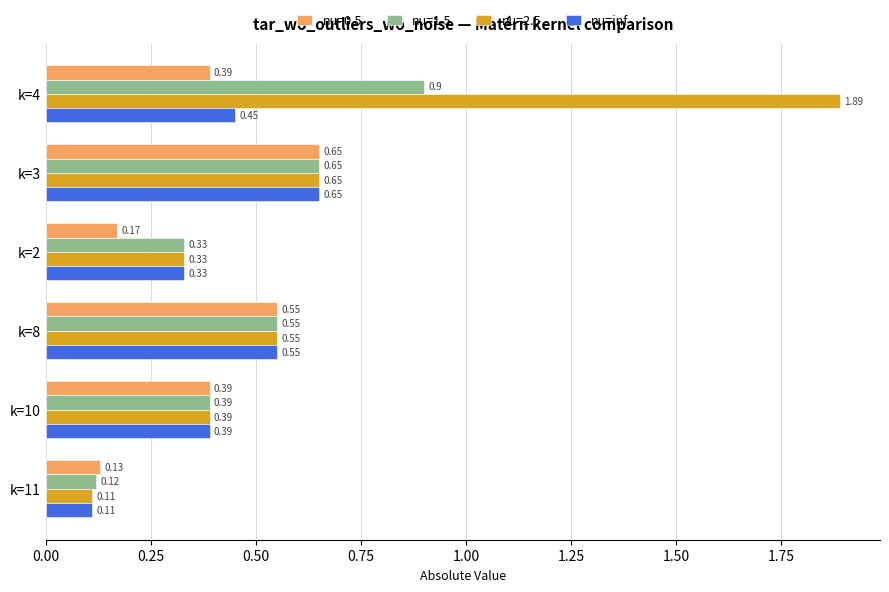

Which series has the widest spread of values?

nu=2.5